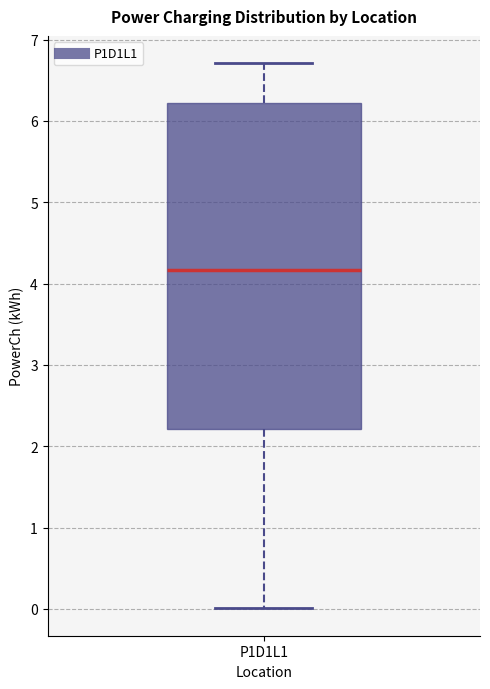

Transcribe this box plot: give where the median line is, the range the box spans, and where the two whiskers end, as read against the y-axis. The values are not printed on the chart, so give them approximately, as read against the axis.

median 4.2, box 2.2 to 6.2, whiskers 0.0 to 6.7